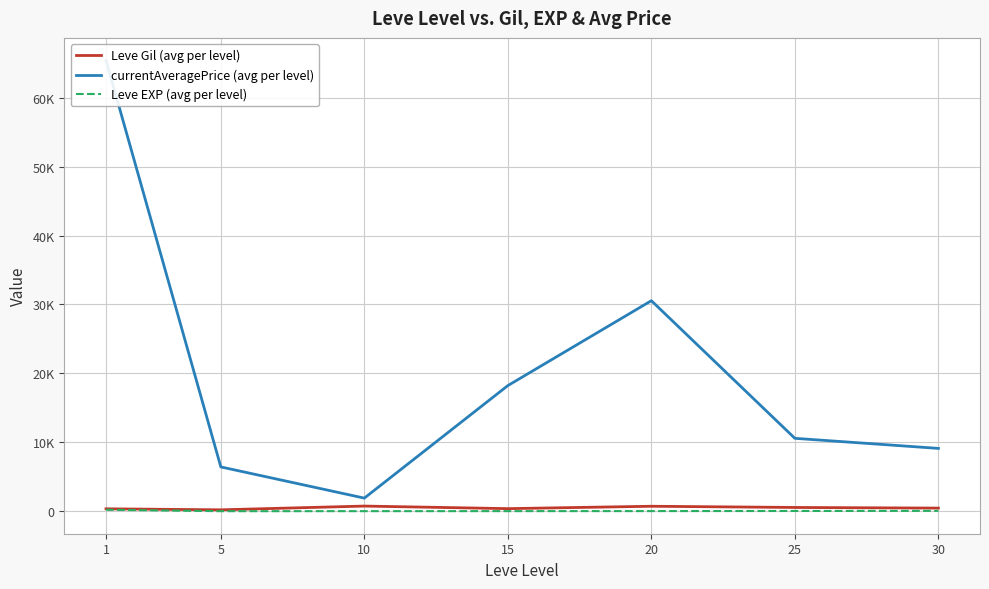

What is the sum of the currentAveragePrice (avg per level) values at 20 and 25?

41129.5